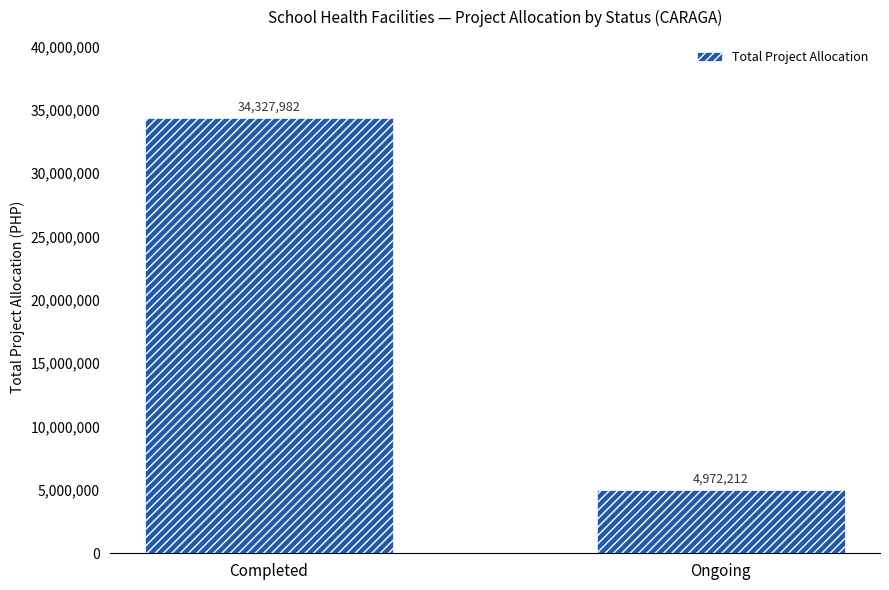

Which label corresponds to the smallest value in the chart?

Ongoing